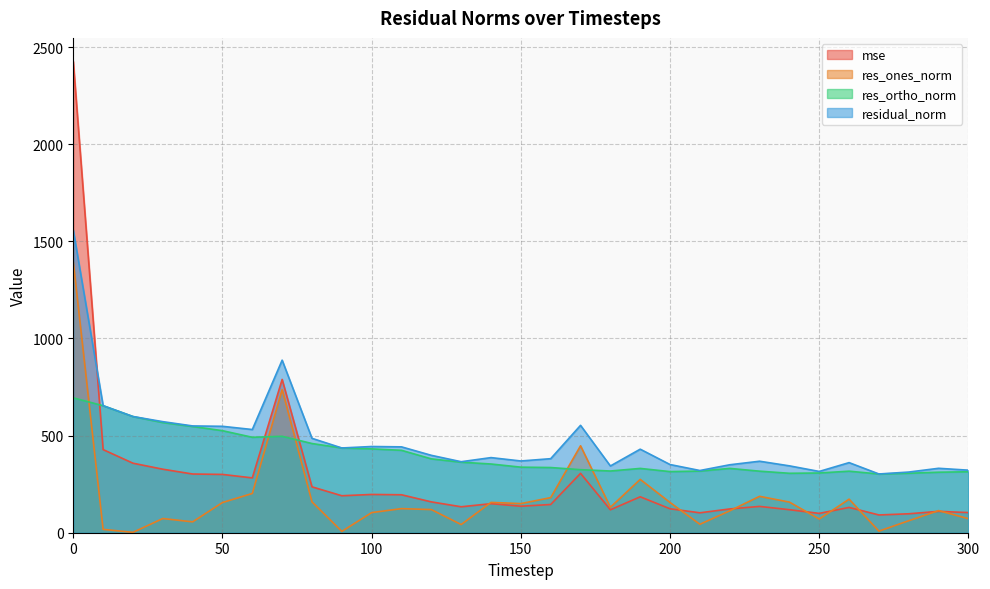

True or false: residual_norm and res_ones_norm cross at least once.

False